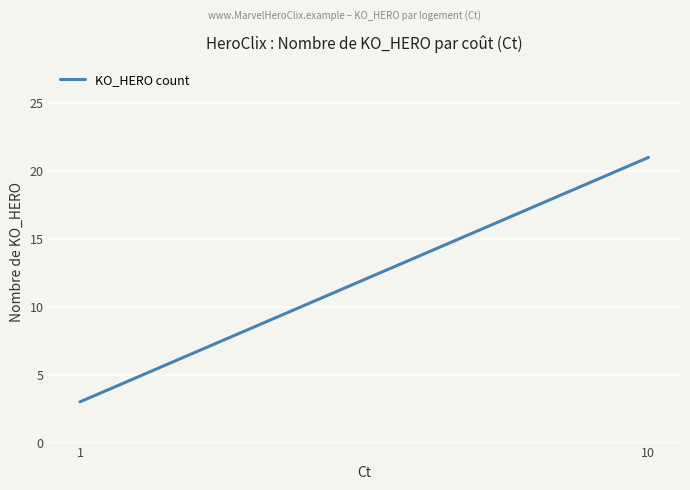

What is the sum of the values at 1 and 10?

24